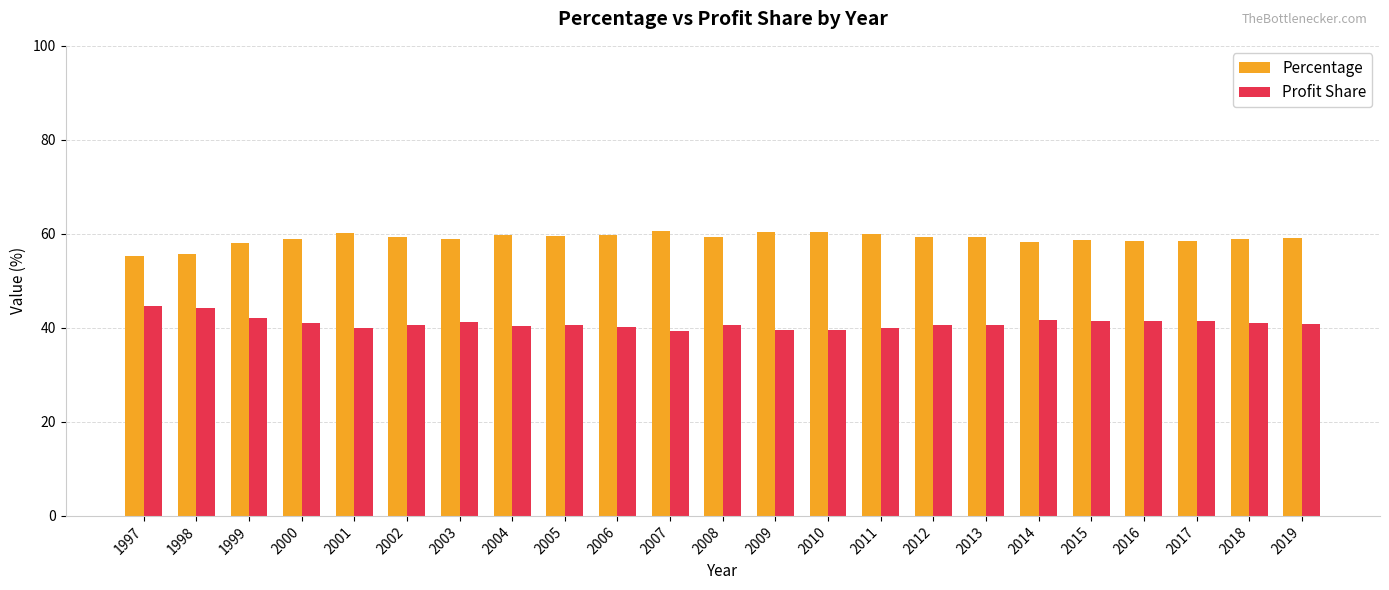

The value of Percentage at 2009 is 12.3. True or false?

False